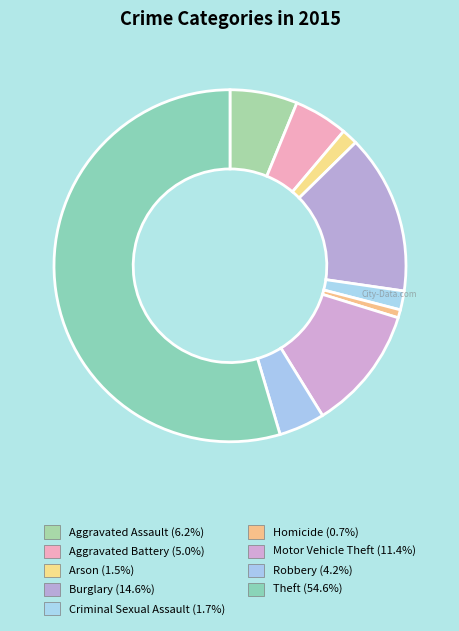

To the nearest percent, what is the difference between the largest and smallest slice percentages?

54%